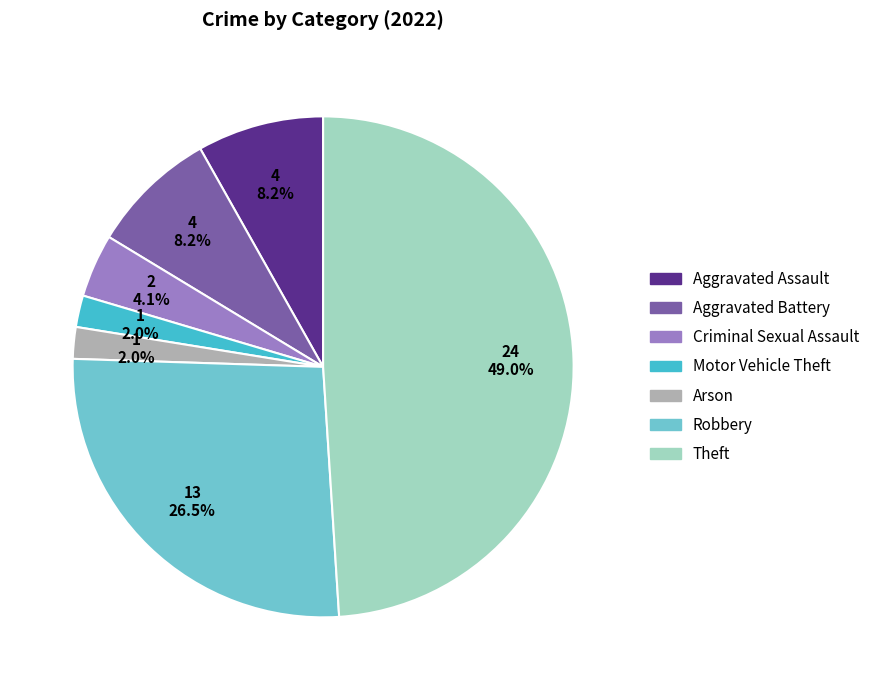

What is the total percentage of Aggravated Battery and Robbery?

34.7%